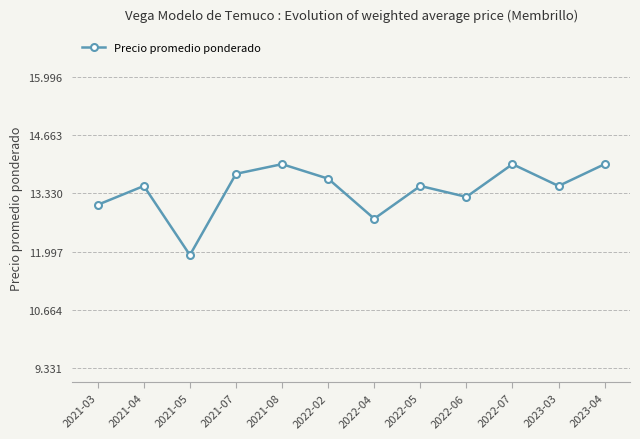

What is the label of the 8th point from the right?

2021-08